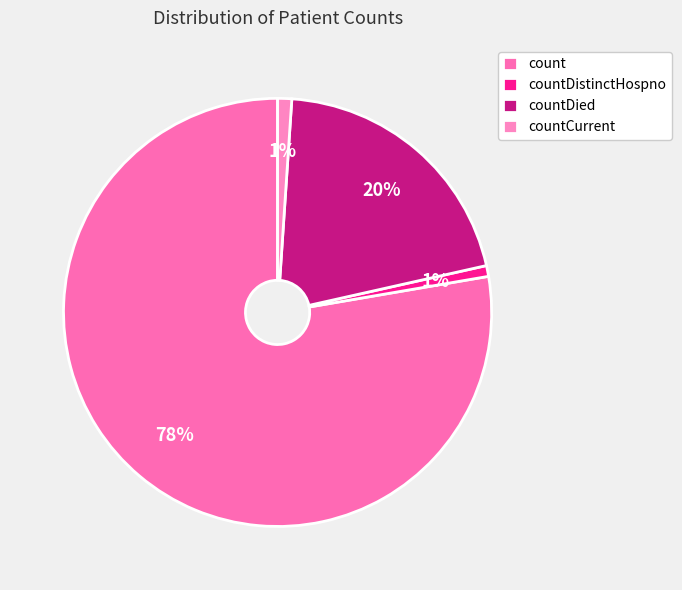

Which slice is the smallest?

countDistinctHospno